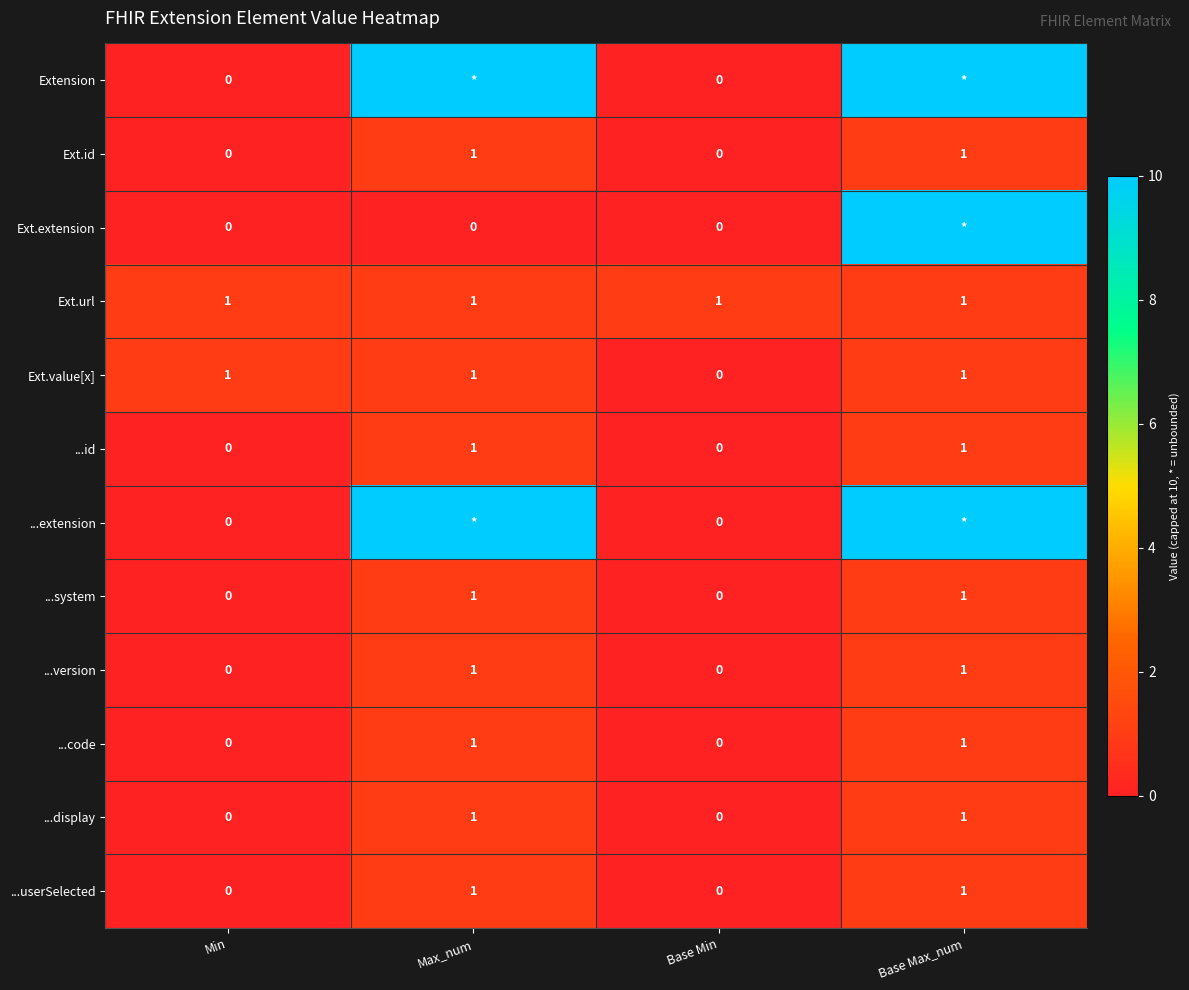

Is the value of ...extension at Base Min greater than the value of ...display at Max_num?

No